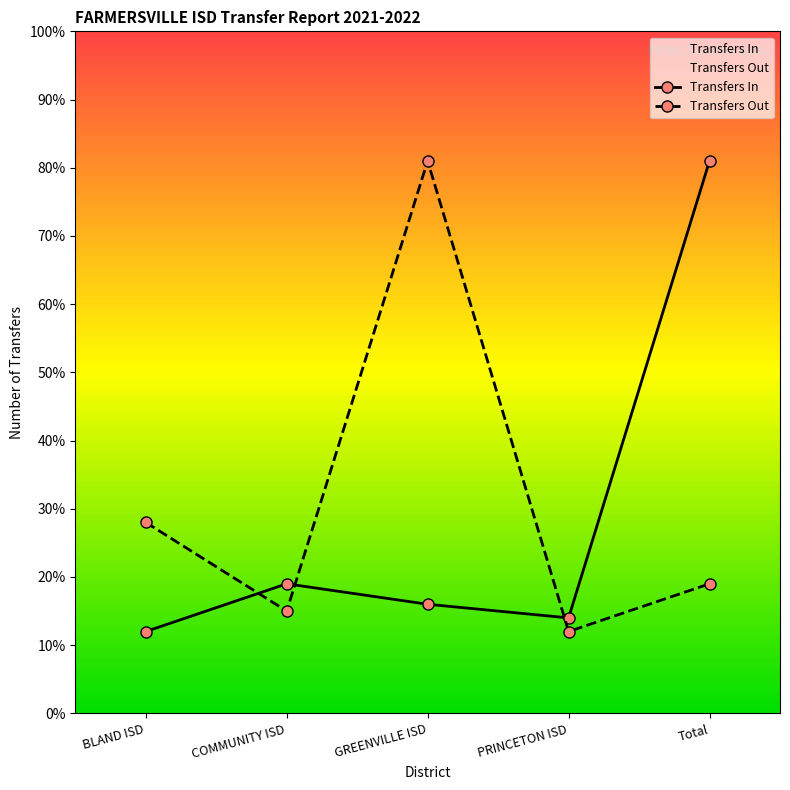

What is the minimum value shown in the chart?

12